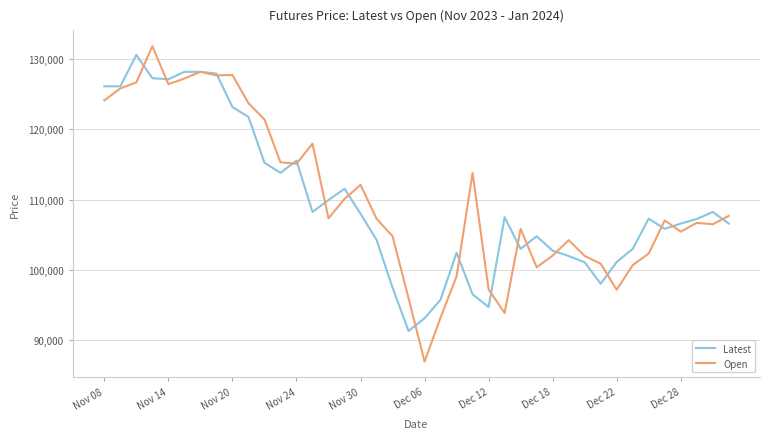

Which series has the largest range (max minus min)?

Open